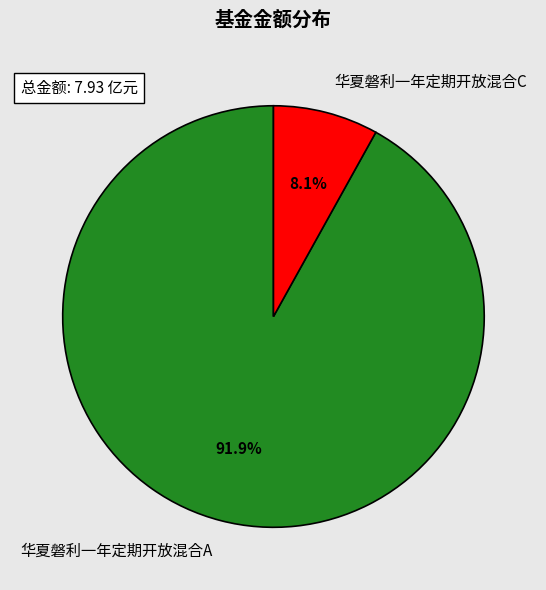

Do 华夏磐利一年定期开放混合C and 华夏磐利一年定期开放混合A together represent more than half of the pie?

Yes